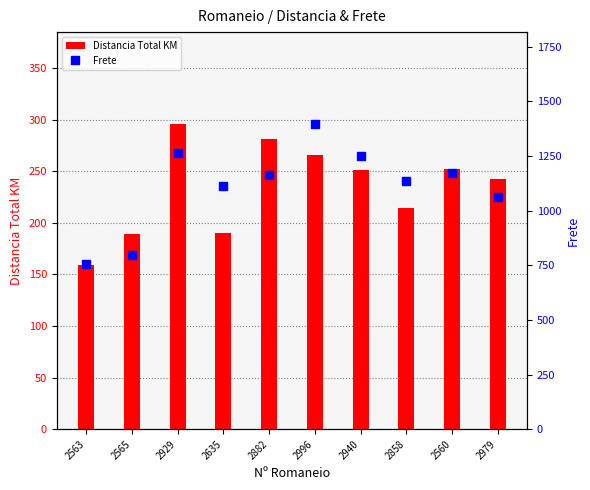

Where does the Distancia Total KM series first go above 251?

2929